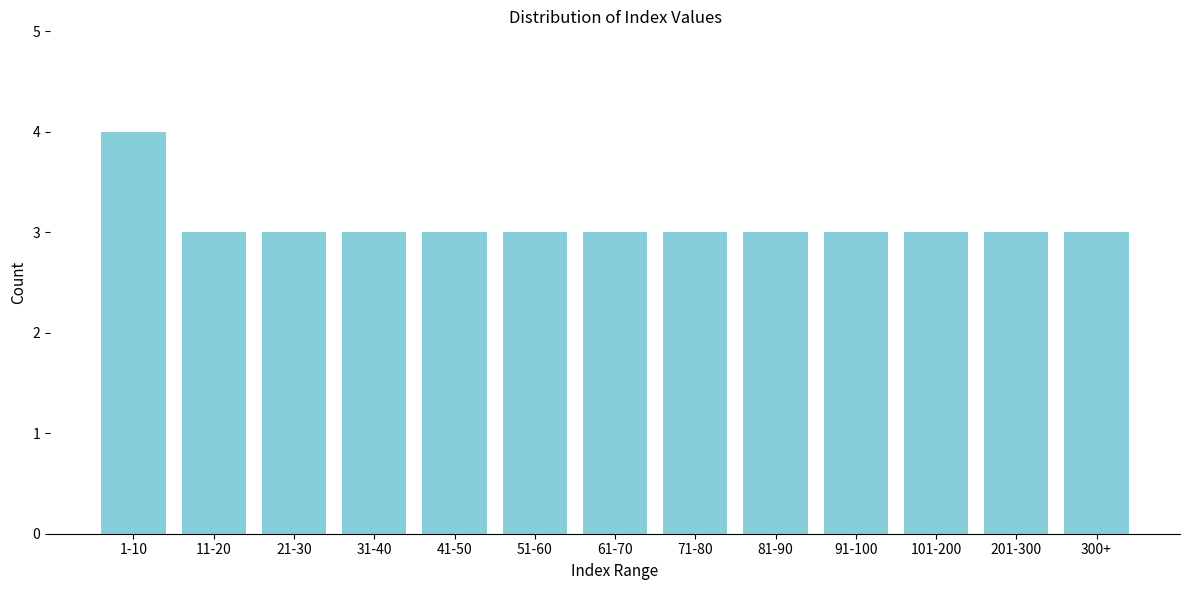

Reading right to left, extract all data points from this chart.

3	3	3	3	3	3	3	3	3	3	3	3	4